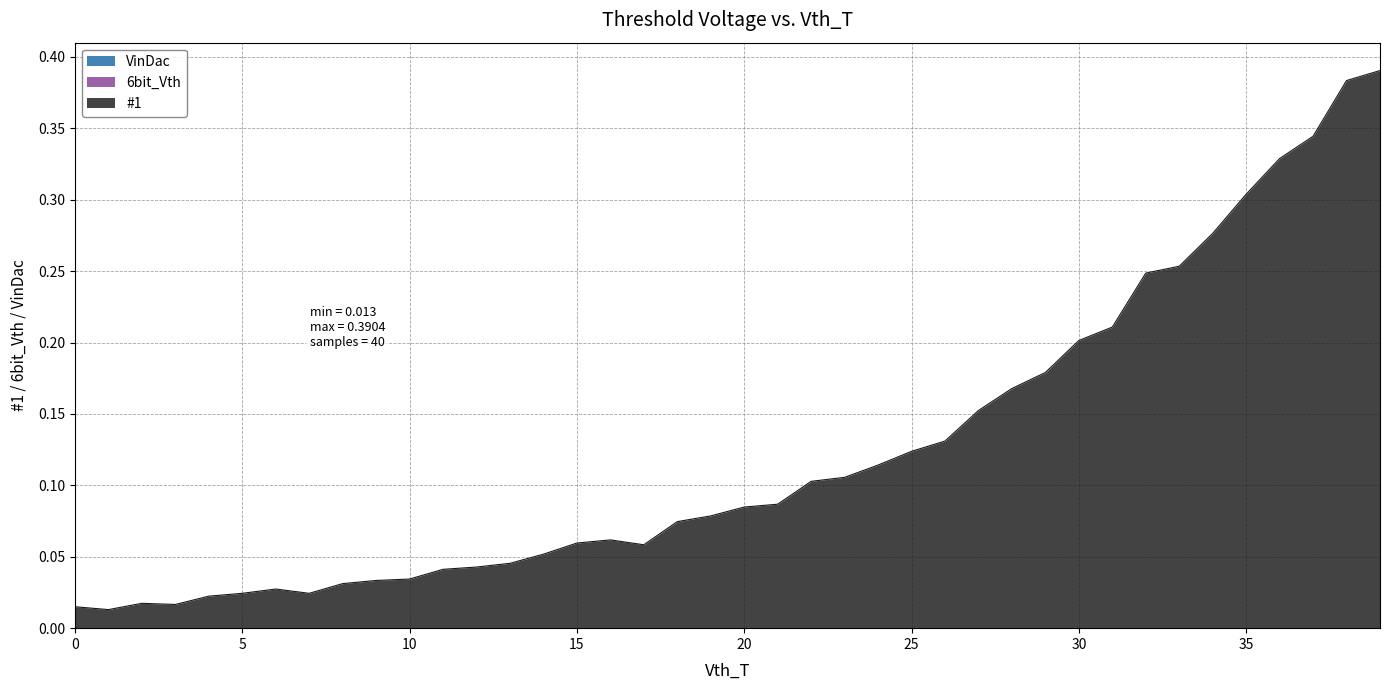

Rank the categories by 6bit_Vth value from highest to lowest.

0, 1, 2, 3, 4, 5, 6, 7, 8, 9, 10, 11, 12, 13, 14, 15, 16, 17, 18, 19, 20, 21, 22, 23, 24, 25, 26, 27, 28, 29, 30, 31, 32, 33, 34, 35, 36, 37, 38, 39